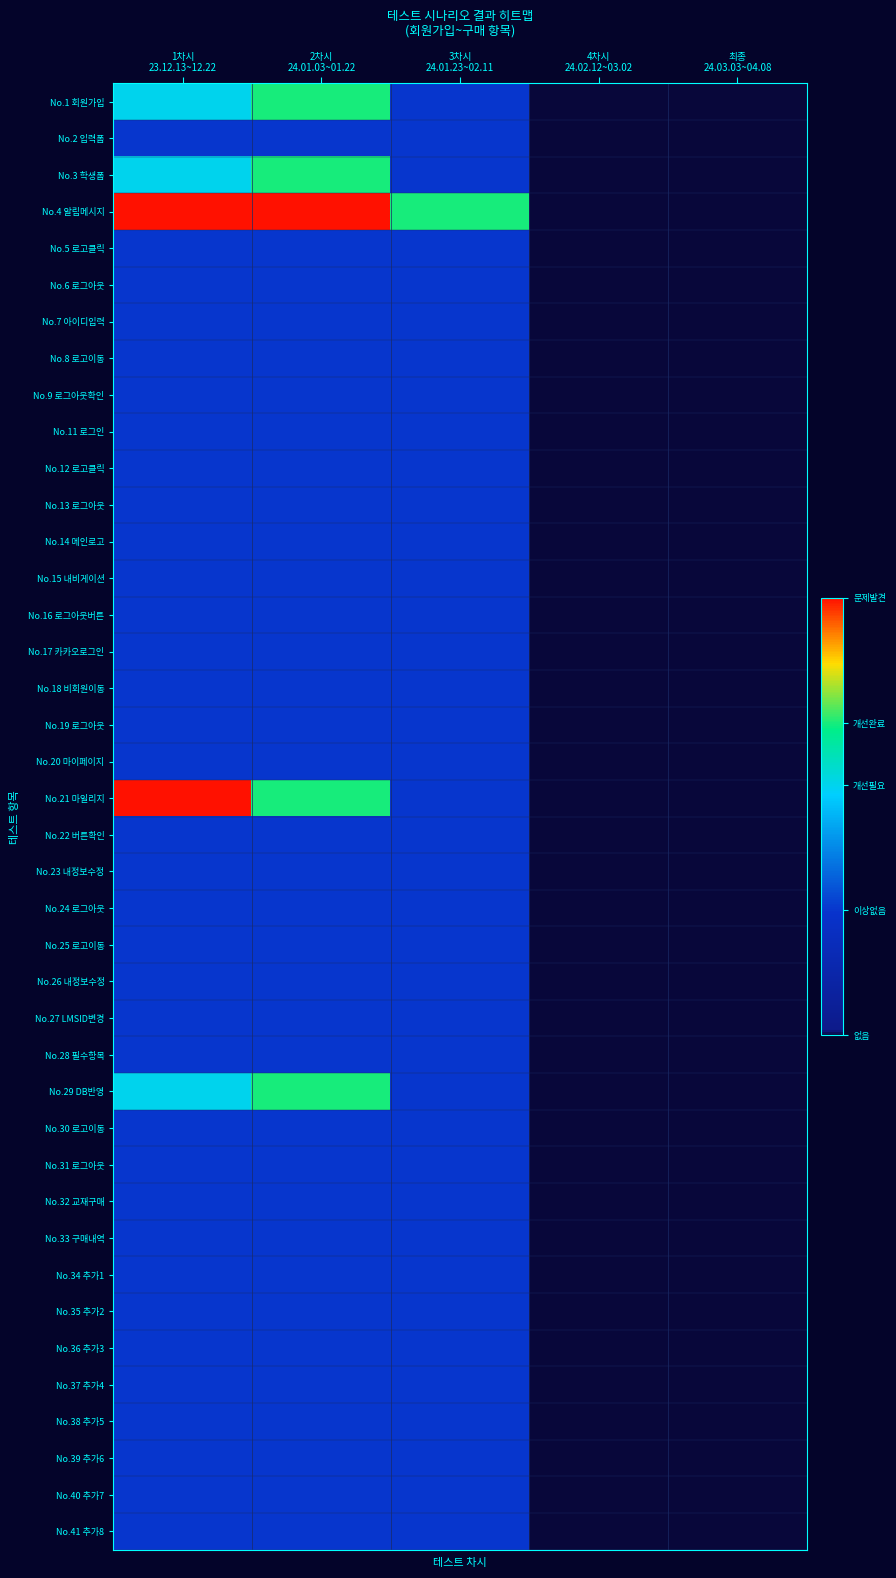

At which category is the sum across all series the highest?

2차시
24.01.03~01.22